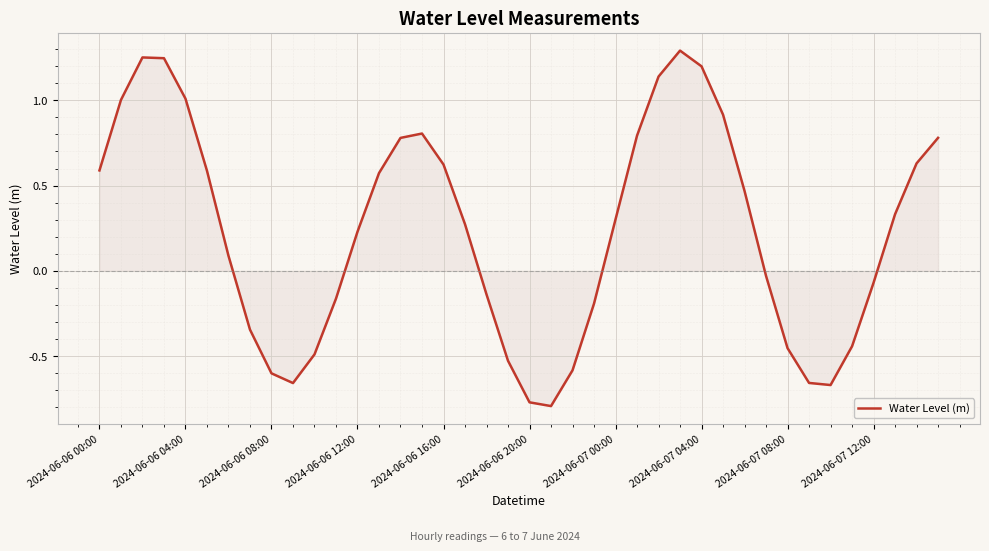

At which category does the chart reach its peak across all series?

27